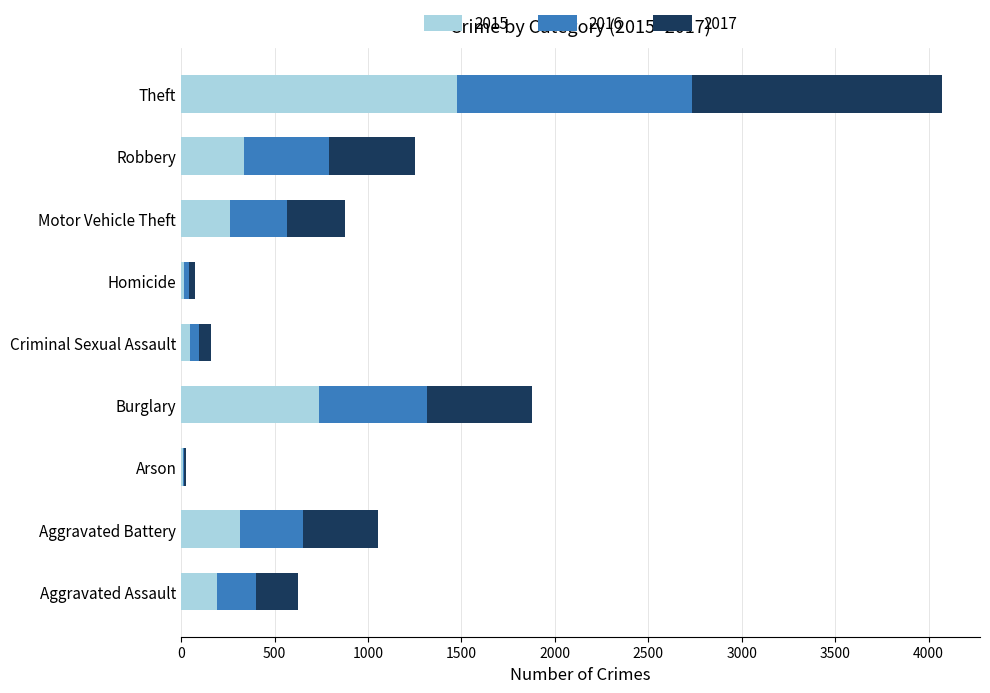

What is the total value across all series at Robbery?

1251